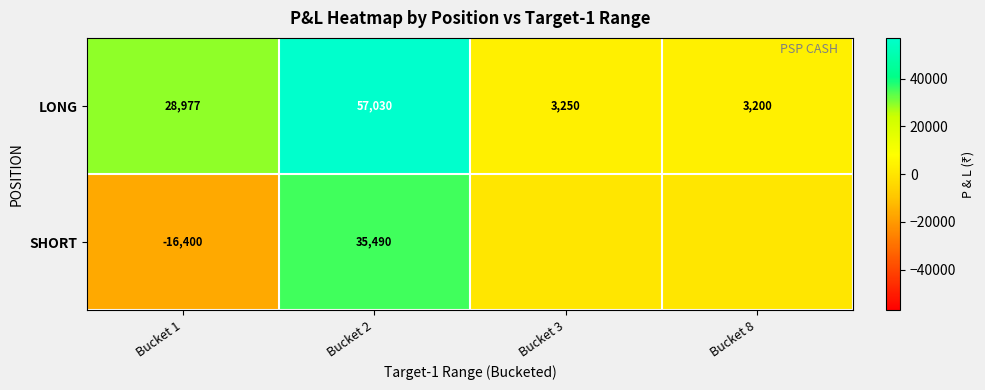

Rank the series at Bucket 1 from lowest to highest value.

SHORT, LONG